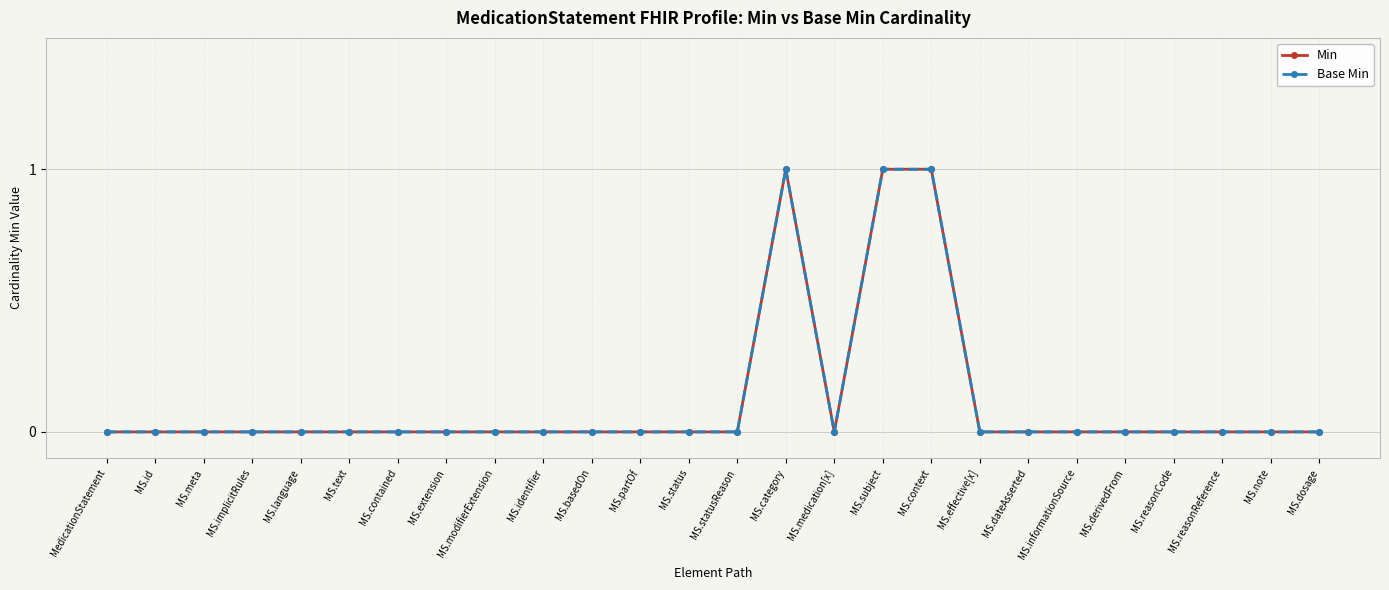

Which category has the highest value across all series?

MS.category